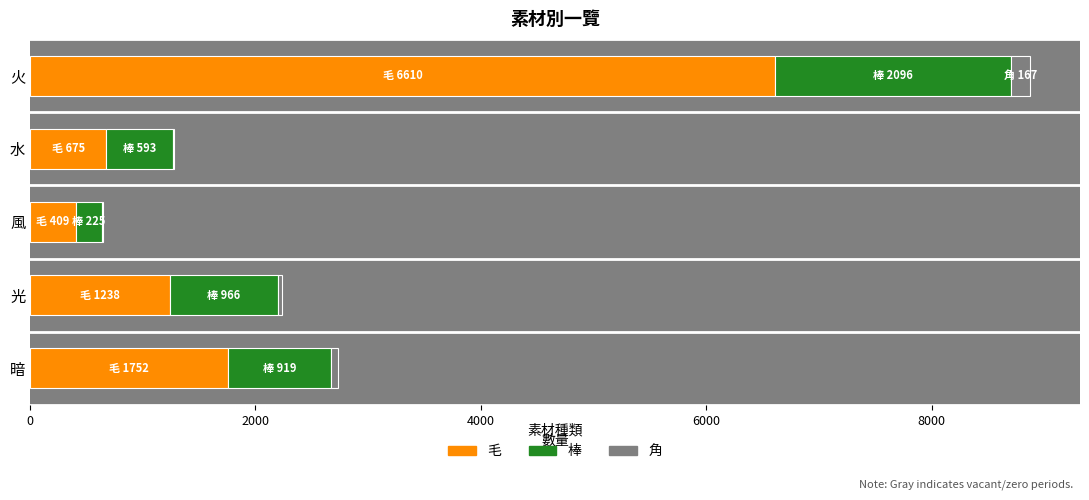

Which category has the highest value in the 毛 series?

火